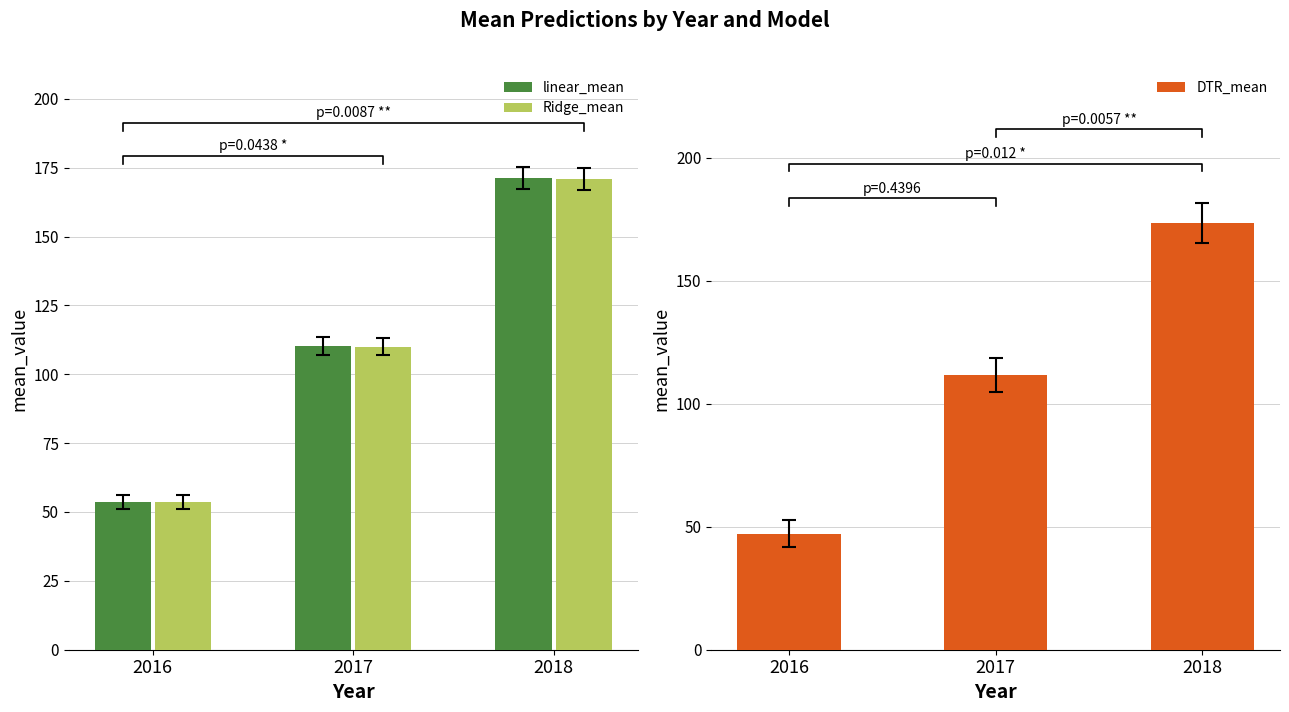

Which has a higher value, 2018 or 2017?

2018